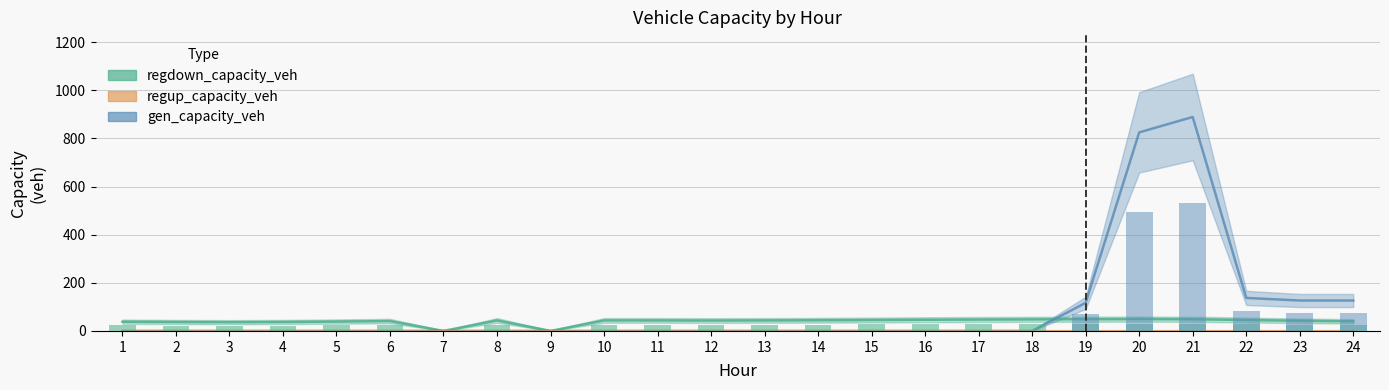

What is the spread (max minus min) of values at 8?

43.6